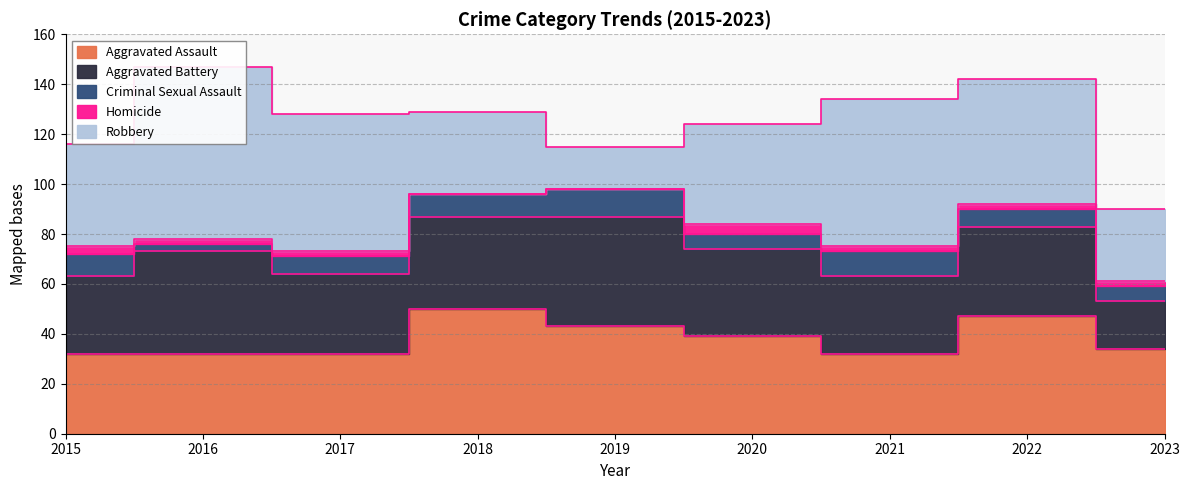

Reading left to right, transcribe all the data shown in this chart.

Aggravated Assault: 2015=32	2016=32	2017=32	2018=50	2019=43	2020=39	2021=32	2022=47	2023=34
Aggravated Battery: 2015=31	2016=41	2017=32	2018=37	2019=44	2020=35	2021=31	2022=36	2023=19
Criminal Sexual Assault: 2015=9	2016=3	2017=7	2018=9	2019=11	2020=6	2021=10	2022=7	2023=6
Homicide: 2015=3	2016=2	2017=2	2018=0	2019=0	2020=4	2021=2	2022=2	2023=2
Robbery: 2015=41	2016=69	2017=55	2018=33	2019=17	2020=40	2021=59	2022=50	2023=29